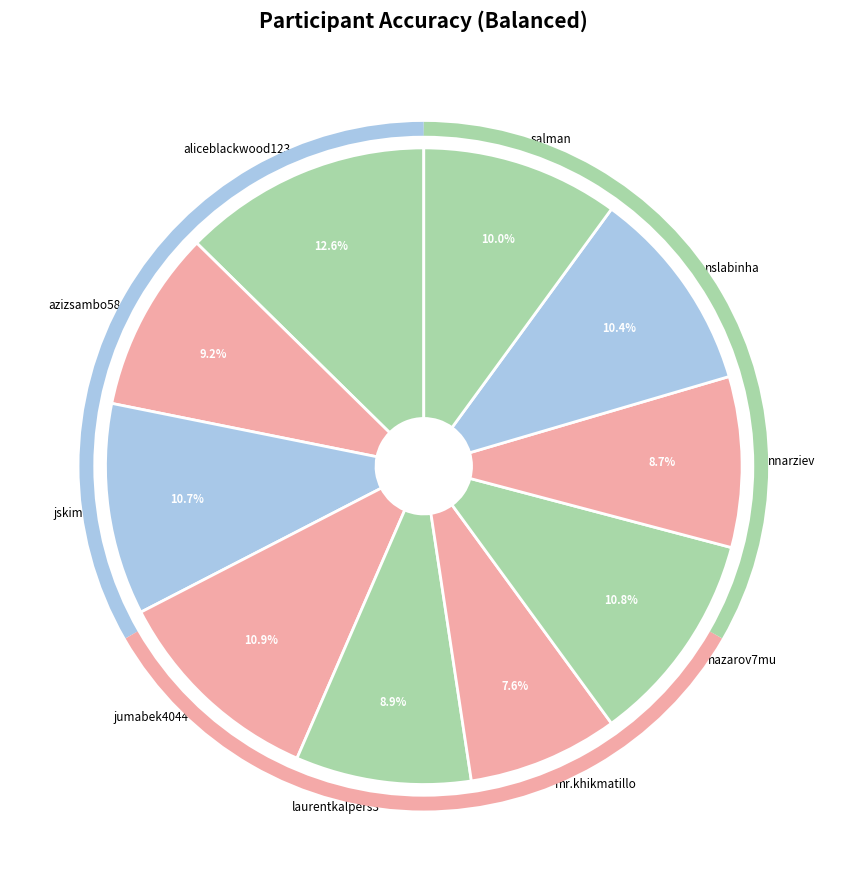

To the nearest percent, what portion does nazarov7mu represent?

11%